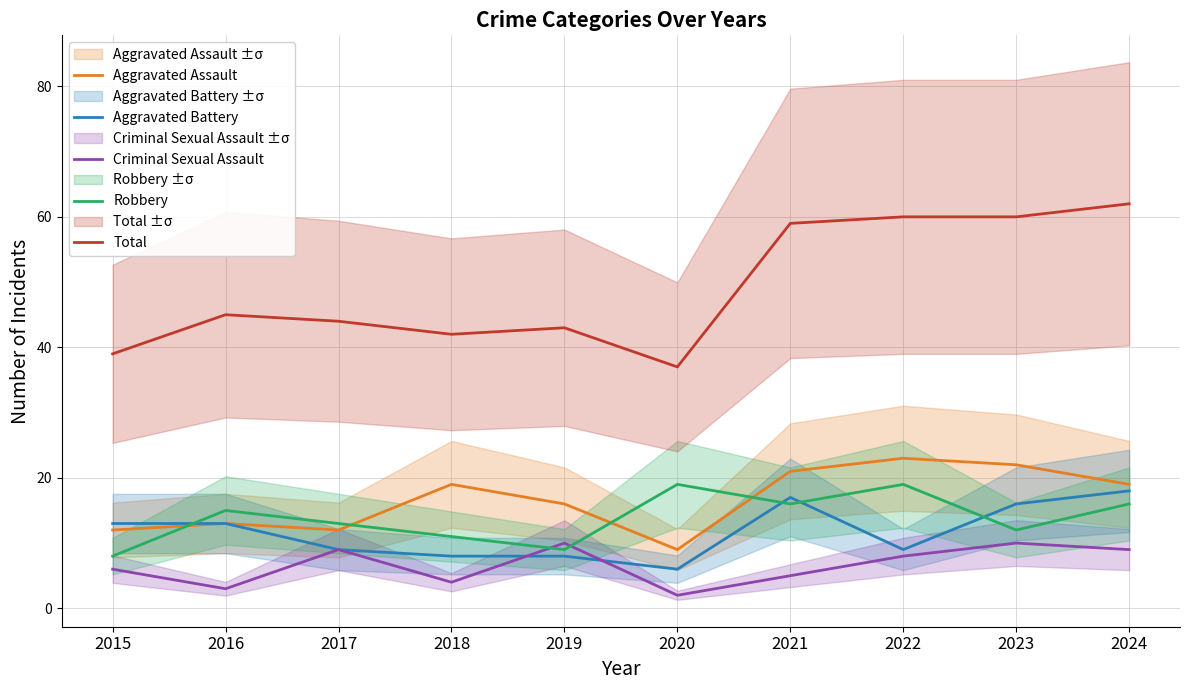

What is the sum of all Total values?

491